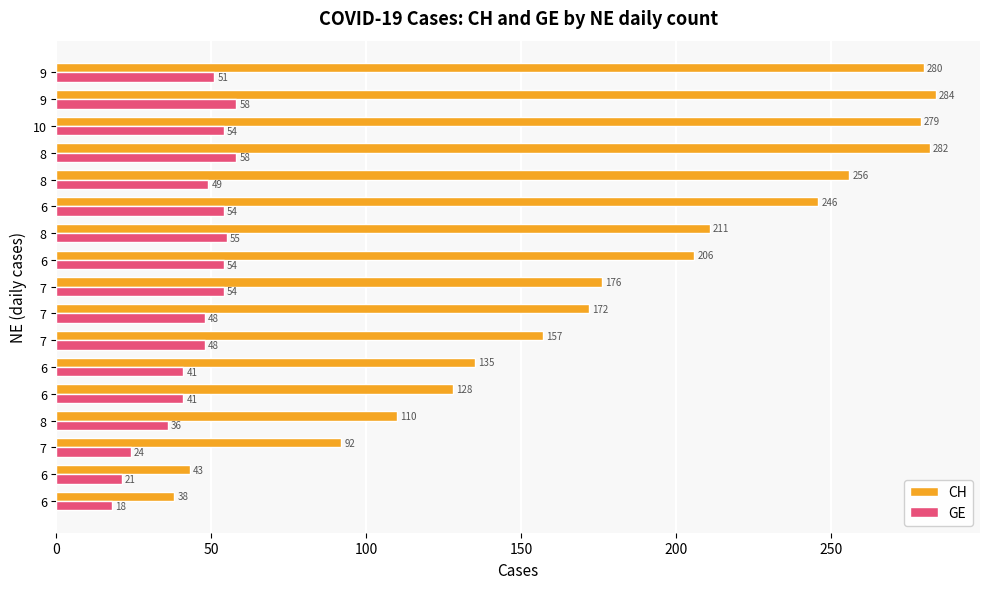

How many values in the CH series are below 176?

8